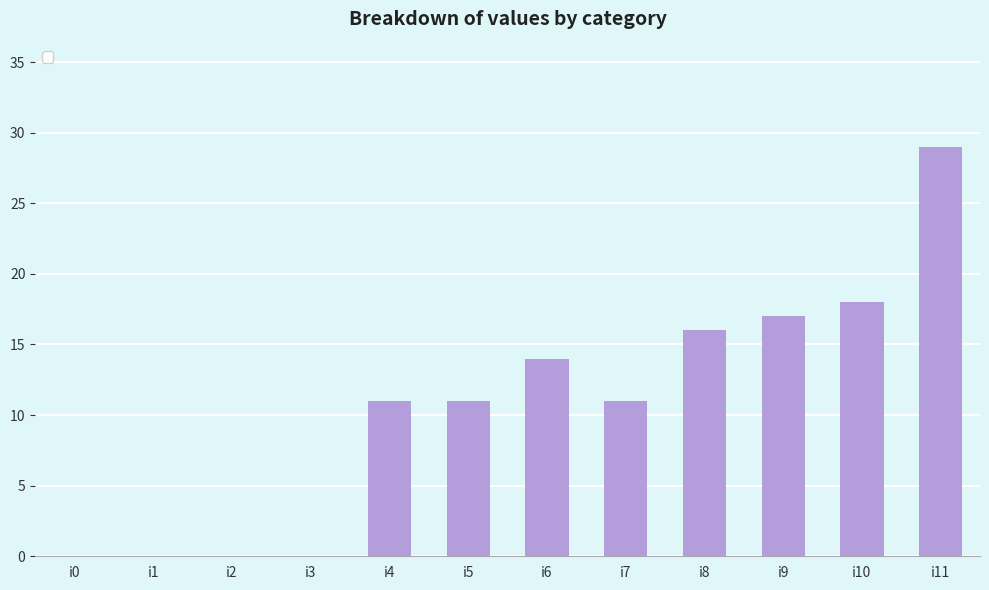

What is the sum of all values?

127